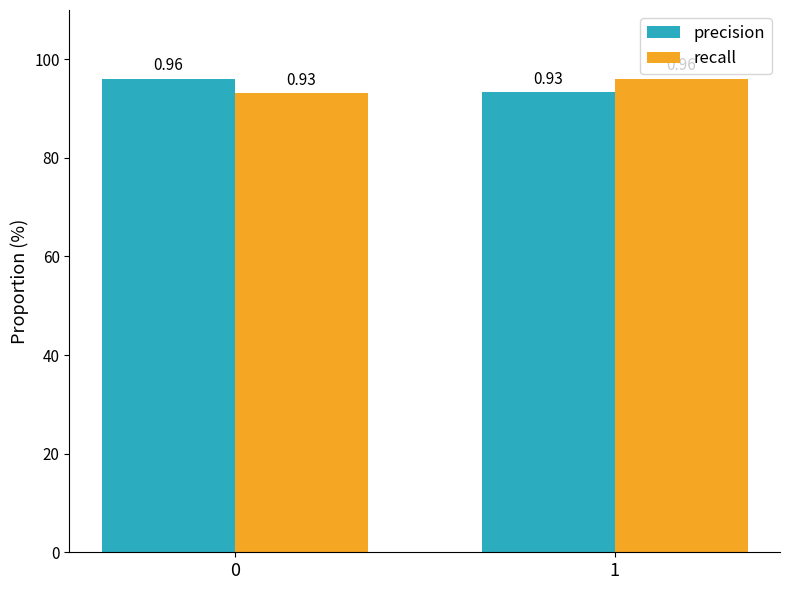

List the series in order of their peak value, lowest first.

precision, recall